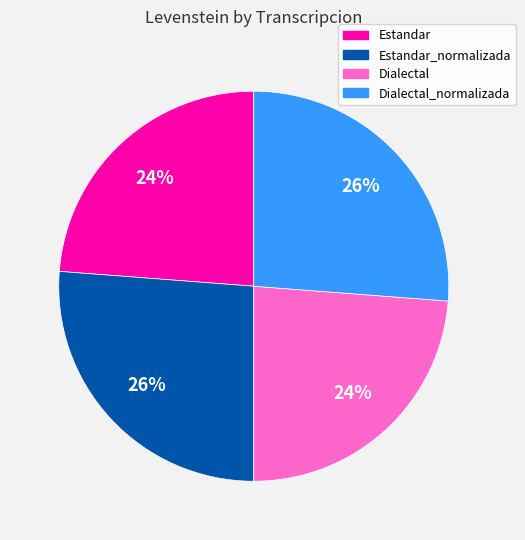

To the nearest percent, what is the average slice percentage?

25%